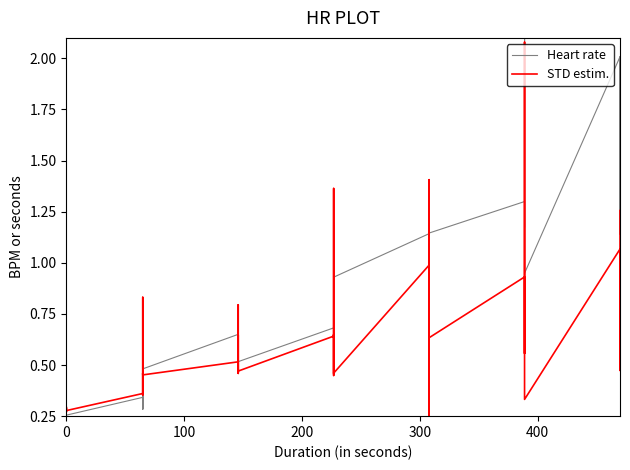

What are all the series names shown in the legend?

Heart rate, STD estim.